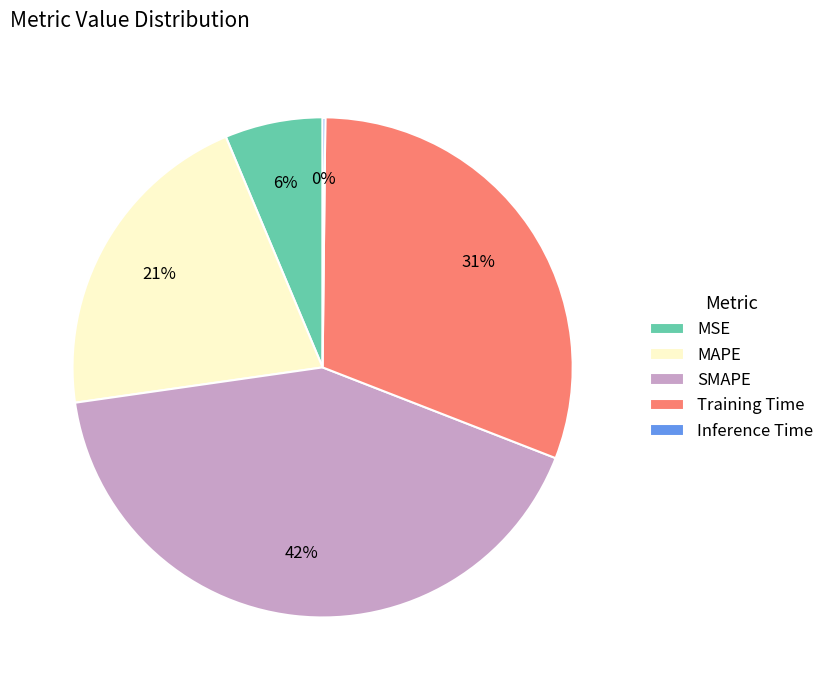

Combined, do Training Time and SMAPE account for over 50%?

Yes